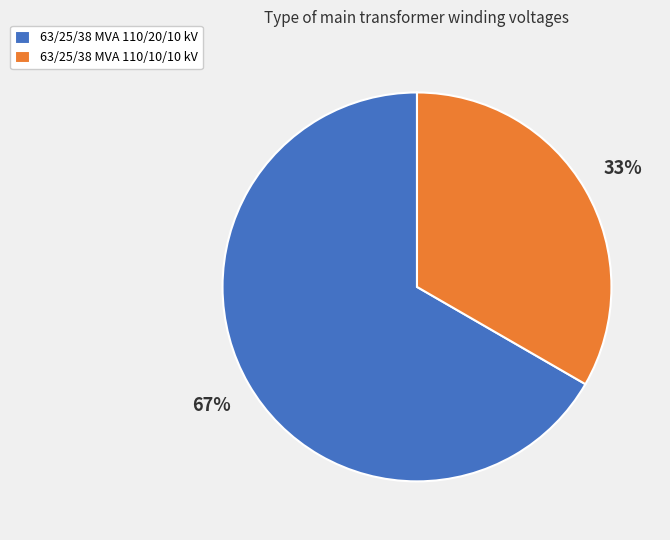

Rank the categories by value from lowest to highest.

63/25/38 MVA 110/10/10 kV, 63/25/38 MVA 110/20/10 kV